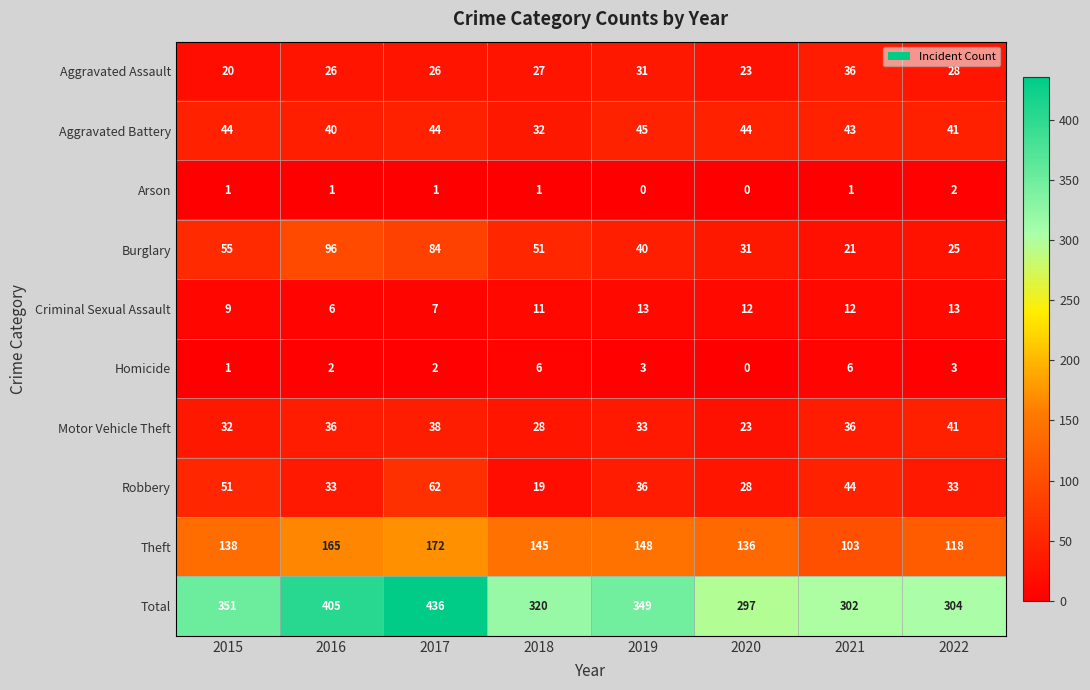

What is the maximum value for Burglary?

96